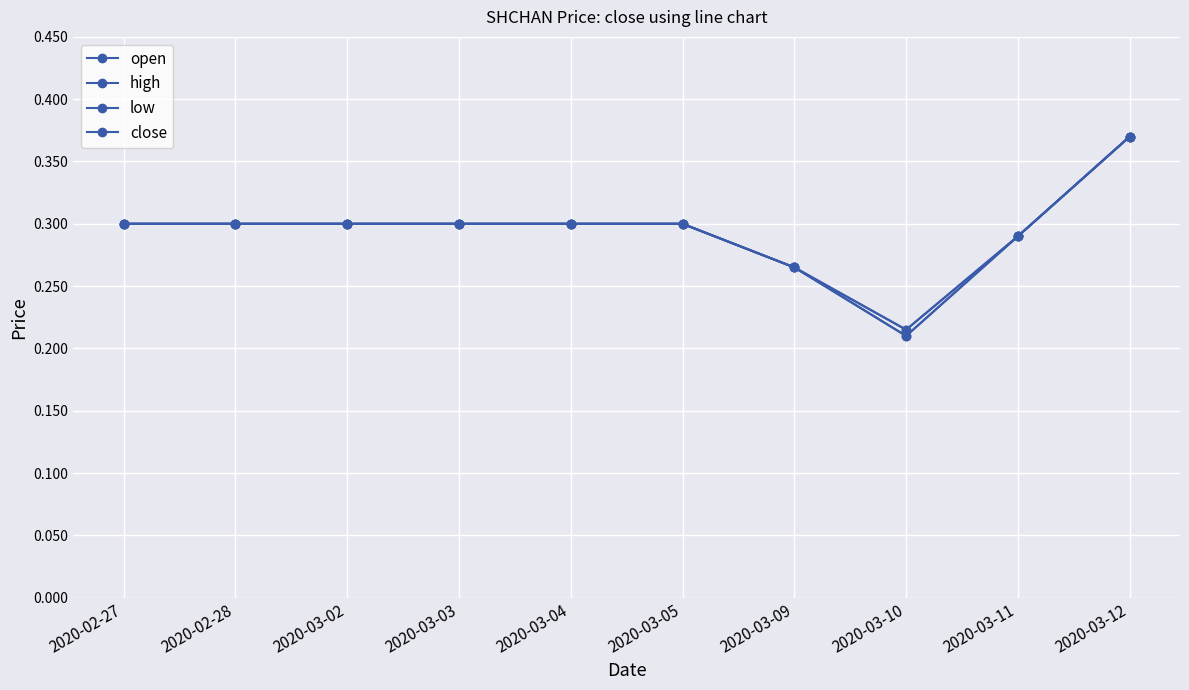

Reading left to right, list all the values displayed in this chart.

open: 2020-02-27=0.3	2020-02-28=0.3	2020-03-02=0.3	2020-03-03=0.3	2020-03-04=0.3	2020-03-05=0.3	2020-03-09=0.3	2020-03-10=0.2	2020-03-11=0.3	2020-03-12=0.4
high: 2020-02-27=0.3	2020-02-28=0.3	2020-03-02=0.3	2020-03-03=0.3	2020-03-04=0.3	2020-03-05=0.3	2020-03-09=0.3	2020-03-10=0.2	2020-03-11=0.3	2020-03-12=0.4
low: 2020-02-27=0.3	2020-02-28=0.3	2020-03-02=0.3	2020-03-03=0.3	2020-03-04=0.3	2020-03-05=0.3	2020-03-09=0.3	2020-03-10=0.2	2020-03-11=0.3	2020-03-12=0.4
close: 2020-02-27=0.3	2020-02-28=0.3	2020-03-02=0.3	2020-03-03=0.3	2020-03-04=0.3	2020-03-05=0.3	2020-03-09=0.3	2020-03-10=0.2	2020-03-11=0.3	2020-03-12=0.4